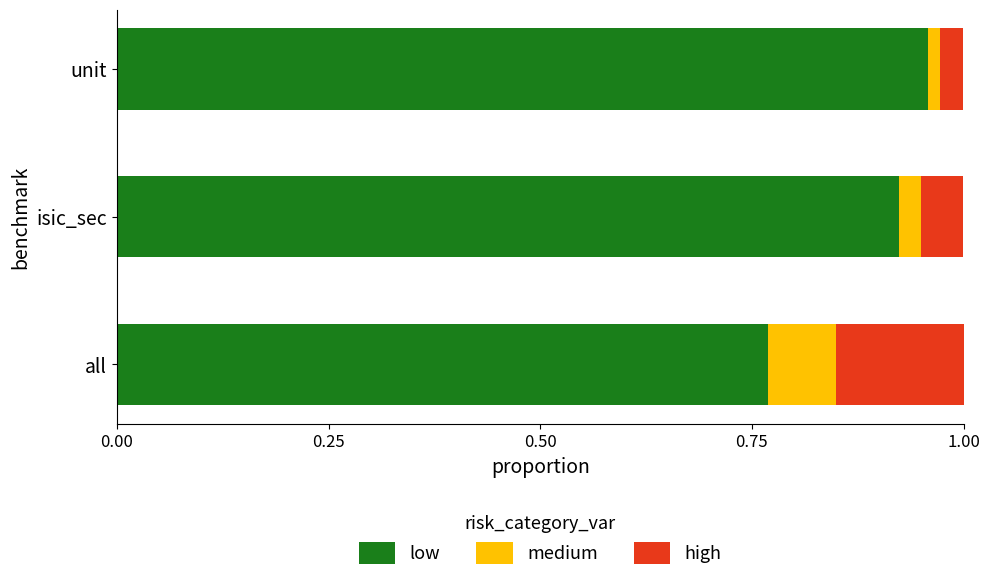

At which label does low reach its peak?

unit